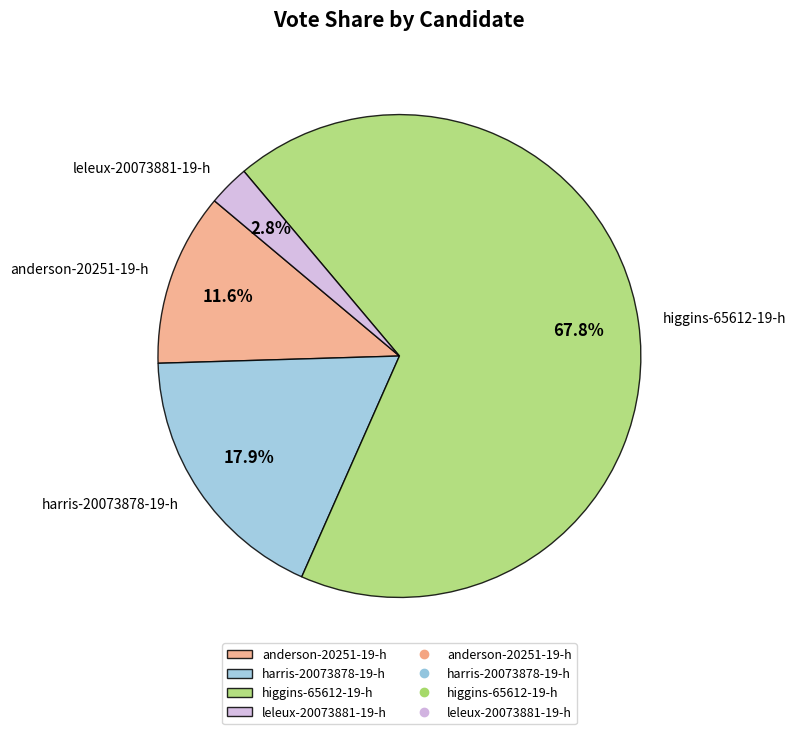

How many slices are in this pie chart?

4